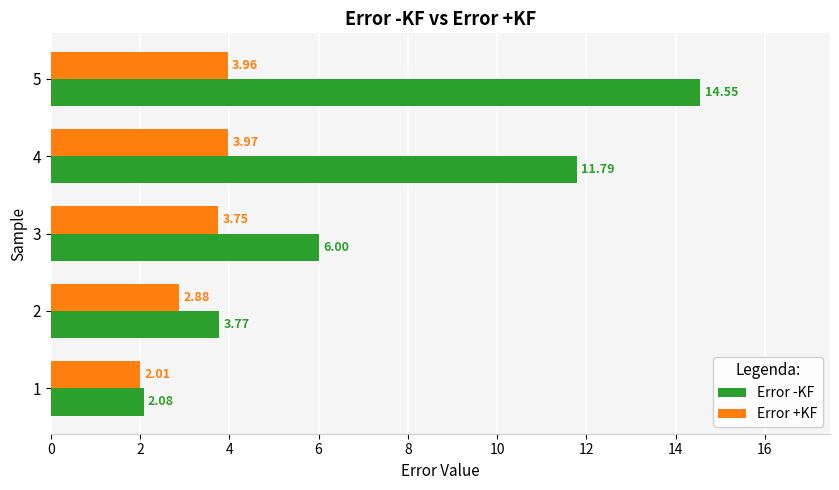

Which series has the widest spread of values?

Error -KF